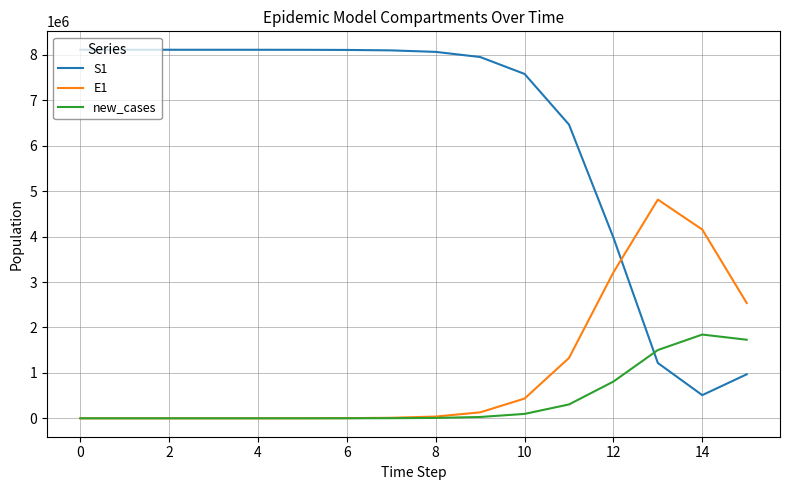

True or false: S1 and E1 cross at least once.

True